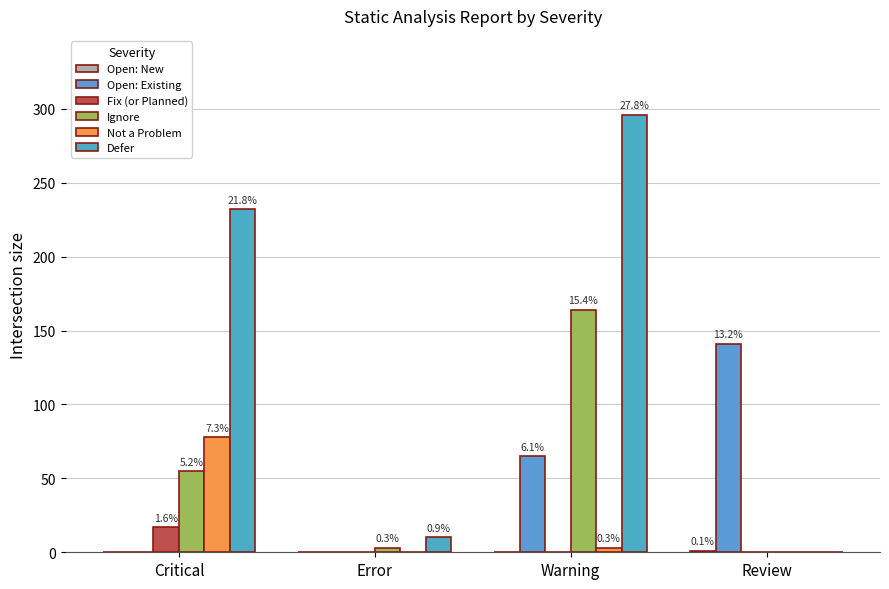

What is the maximum value shown in the chart?

296